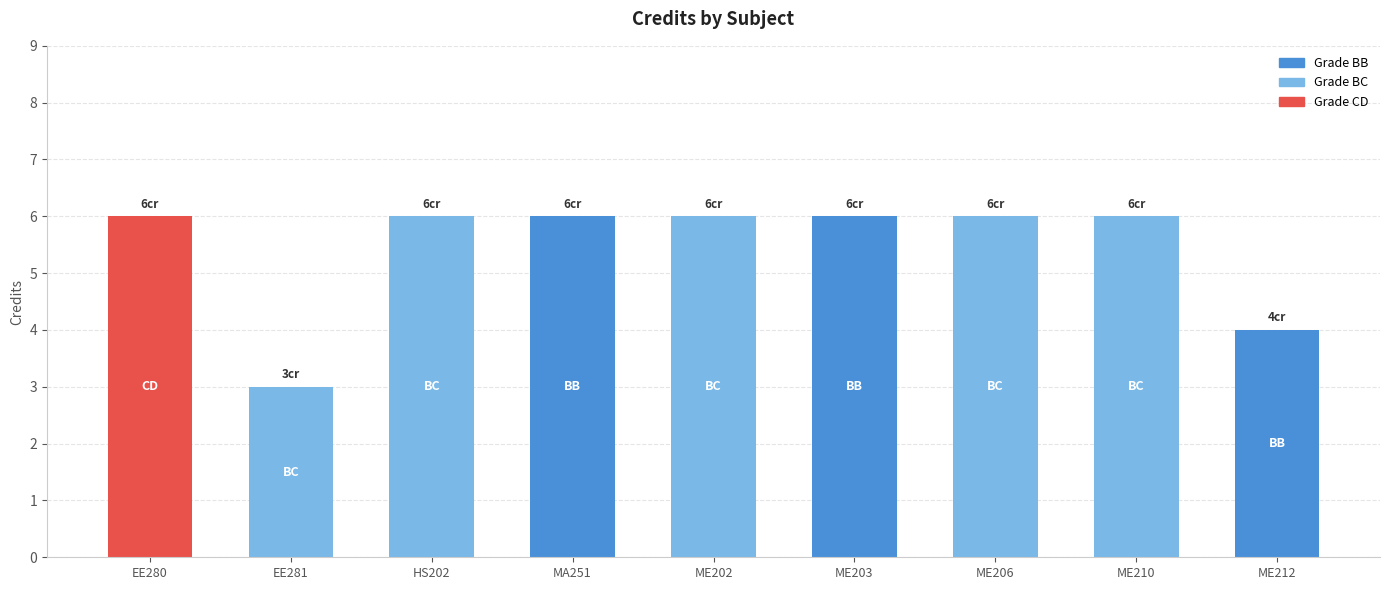

What is the sum of the values at ME212 and ME206?

10